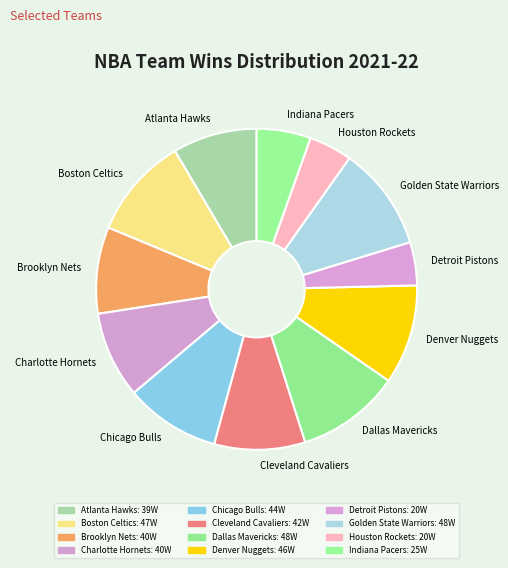

Approximately how many times larger is the value at Golden State Warriors compared to Charlotte Hornets?

1.2